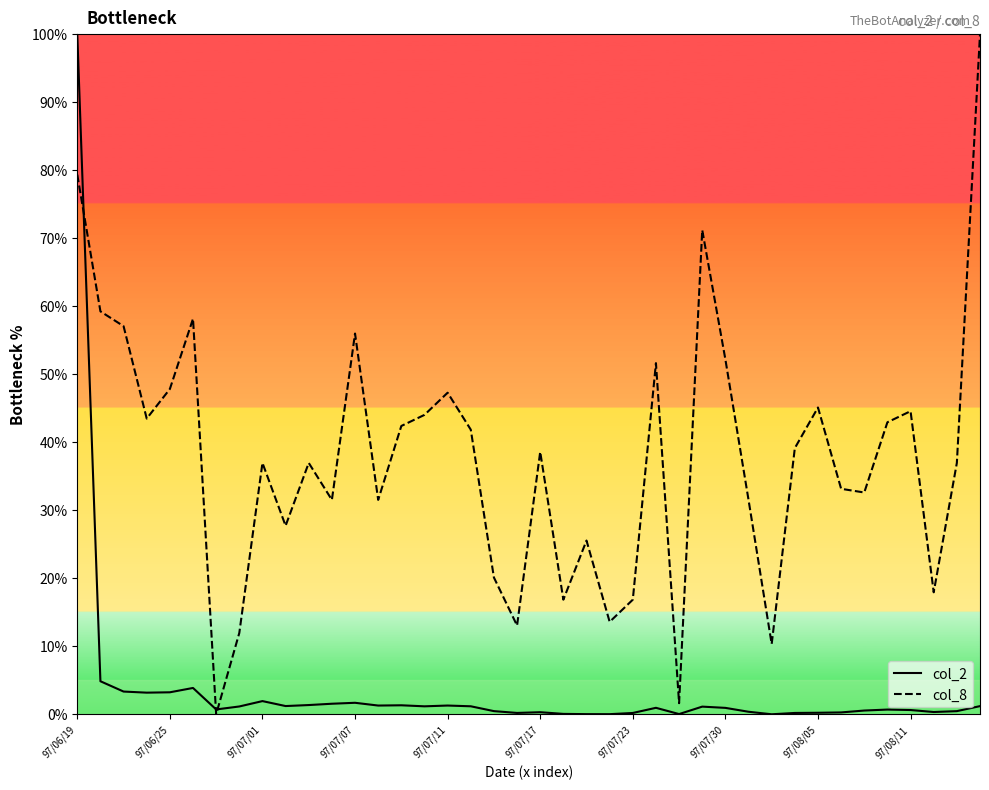

List the series in order of their overall mean, lowest first.

col_2, col_8